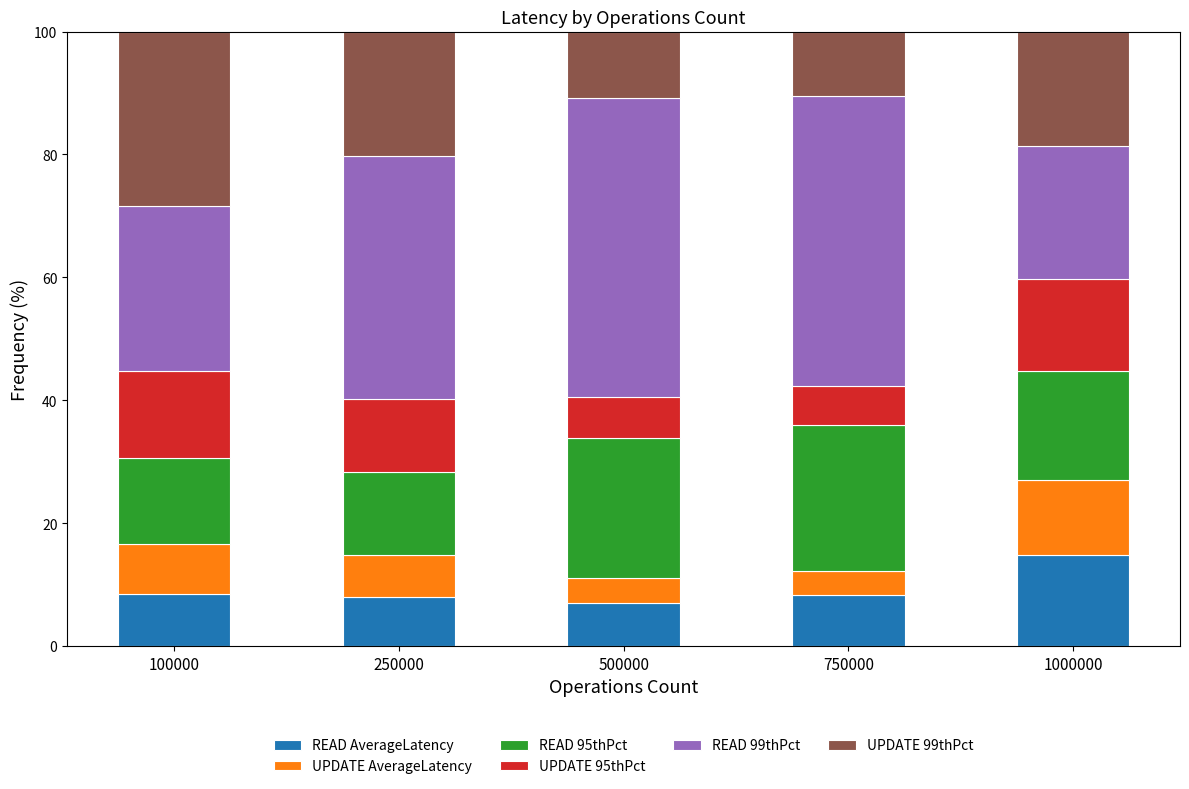

At which label does READ AverageLatency reach its peak?

1000000